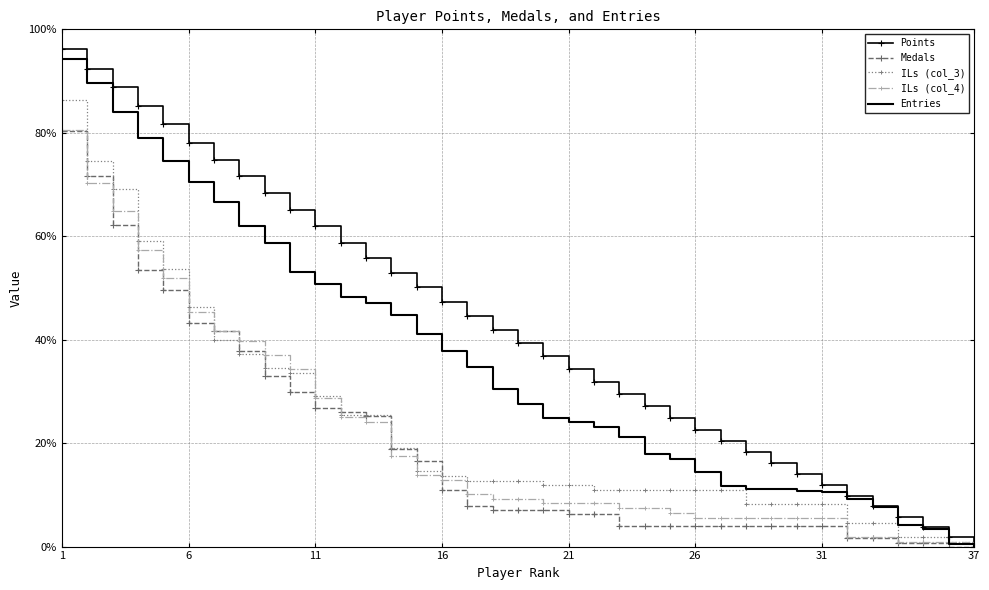

Which series has the largest total across all categories?

Points